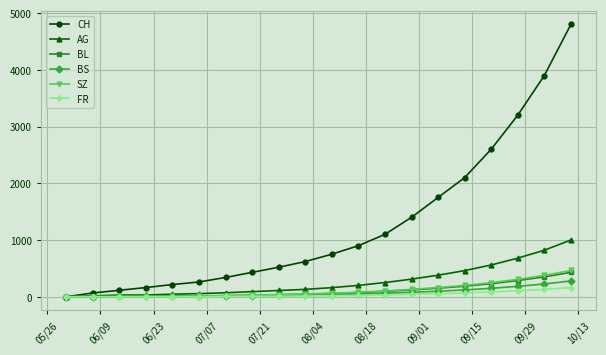

What is the greatest value displayed?

4800